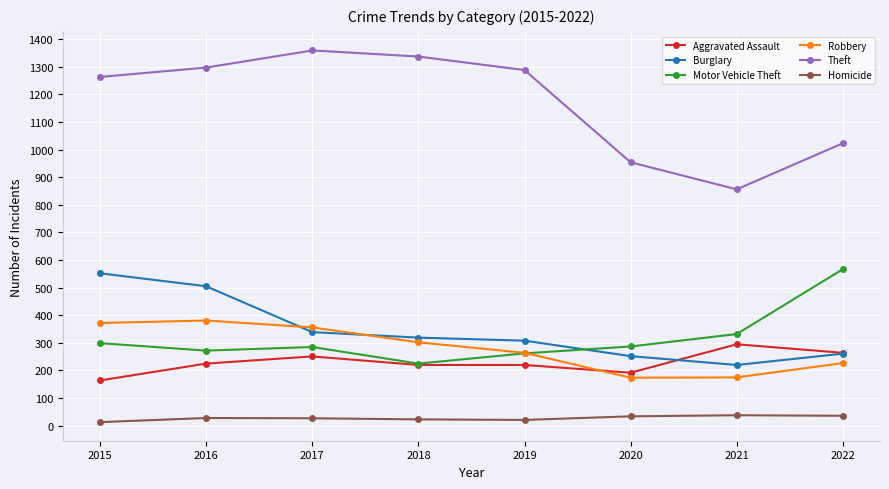

What is the sum of all Theft values?

9377